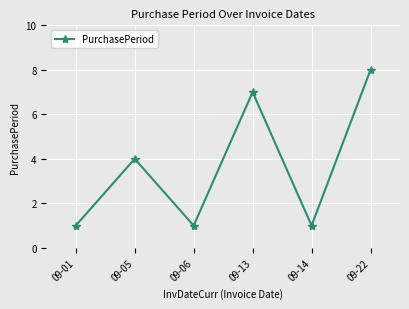

The chart shows a value of 1 at 09-06. True or false?

True